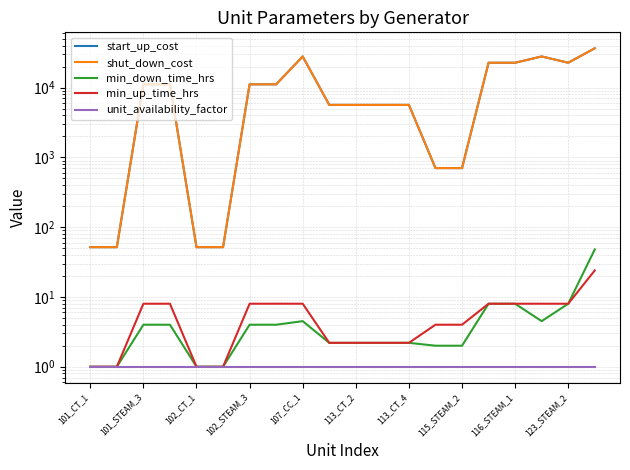

What is the lowest value of the shut_down_cost series?

51.7